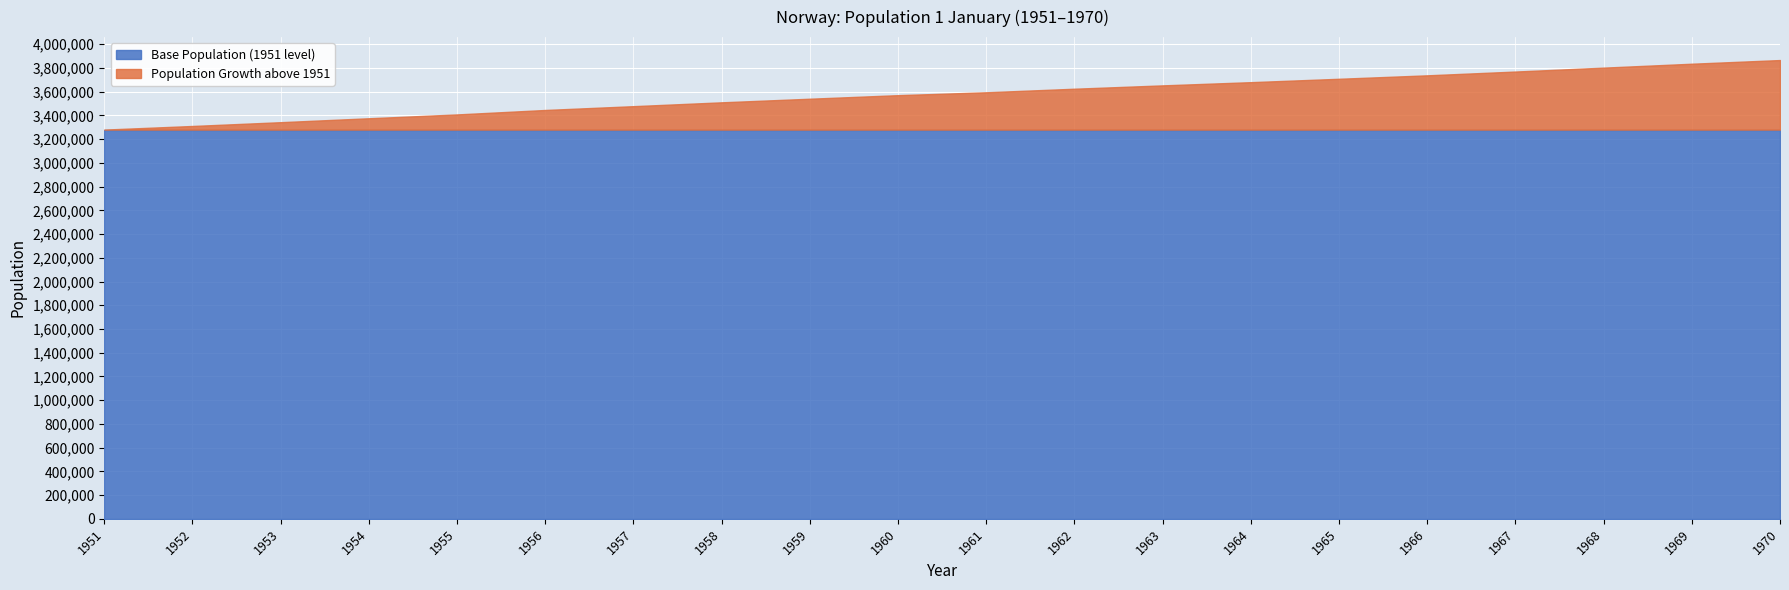

The chart shows a value of 3594771 at 1961. True or false?

True